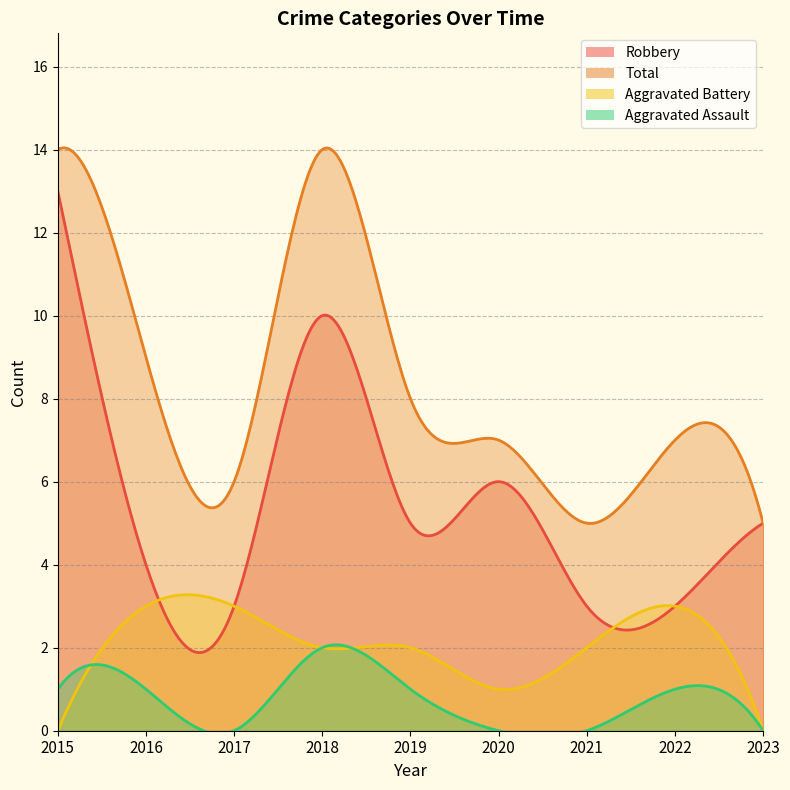

What are all the series names shown in the legend?

Robbery, Total, Aggravated Battery, Aggravated Assault